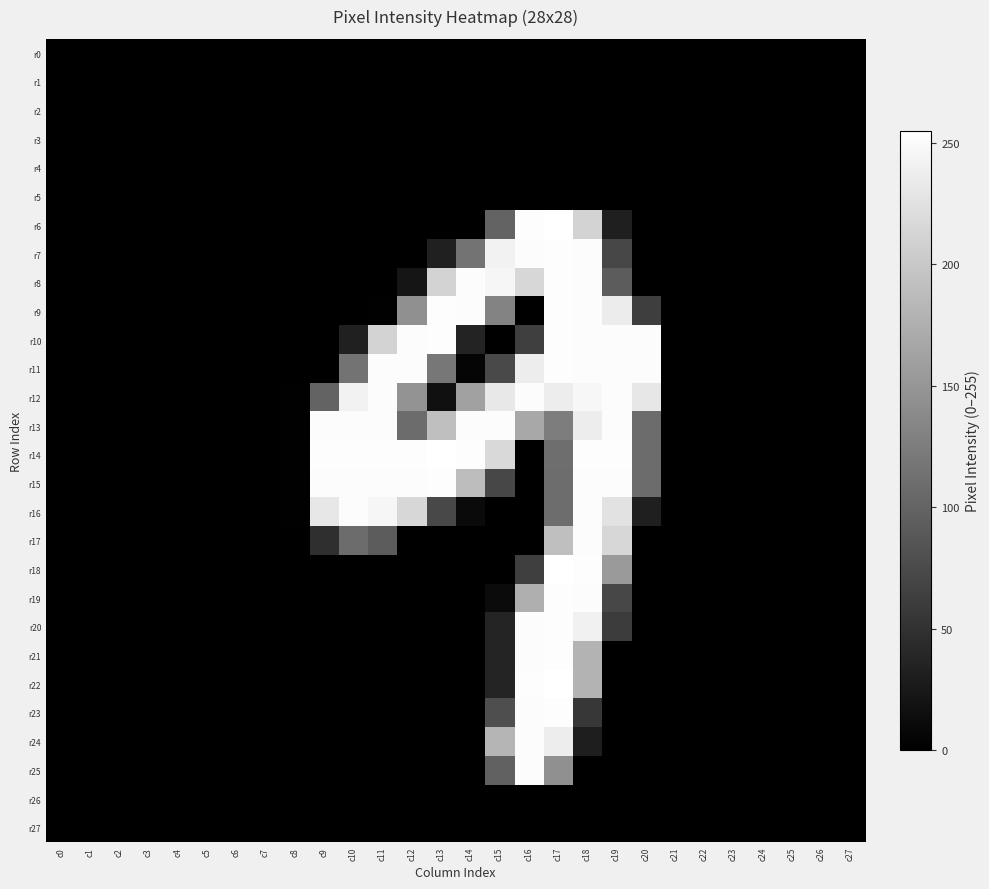

Rank the series by their maximum value, from highest to lowest.

r6, r14, r18, r22, r7, r8, r9, r10, r11, r15, r19, r20, r21, r23, r12, r13, r16, r17, r24, r25, r0, r1, r2, r3, r4, r5, r26, r27